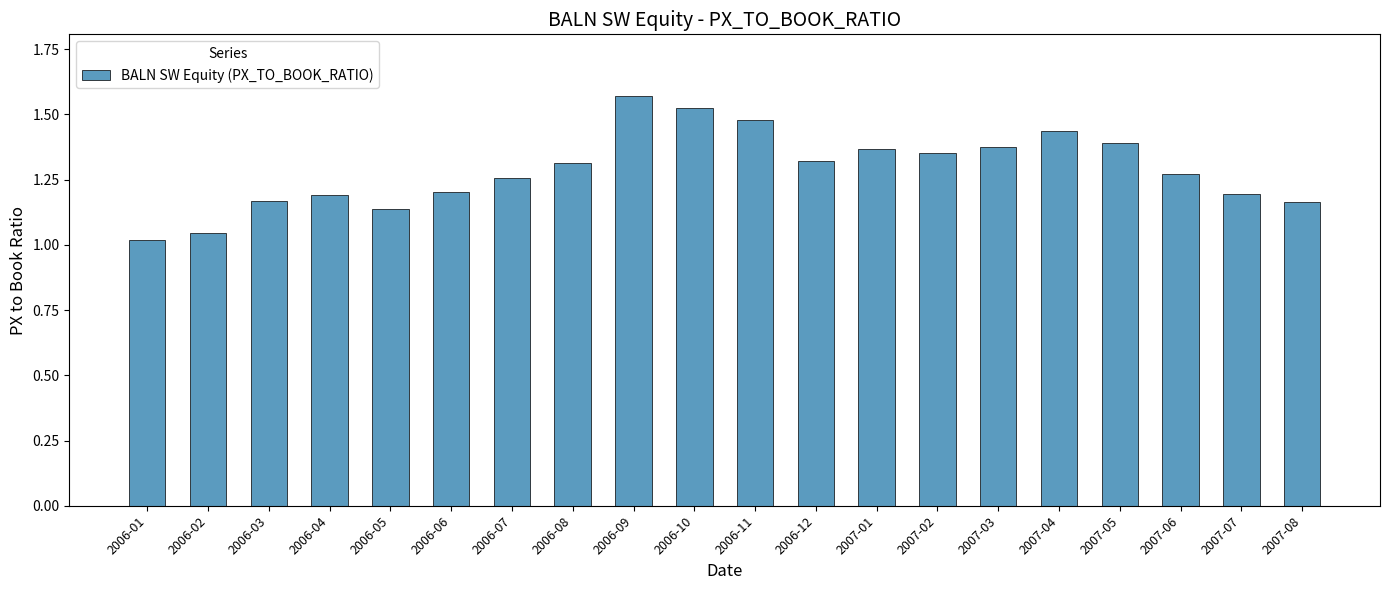

How many bars are there in total?

20